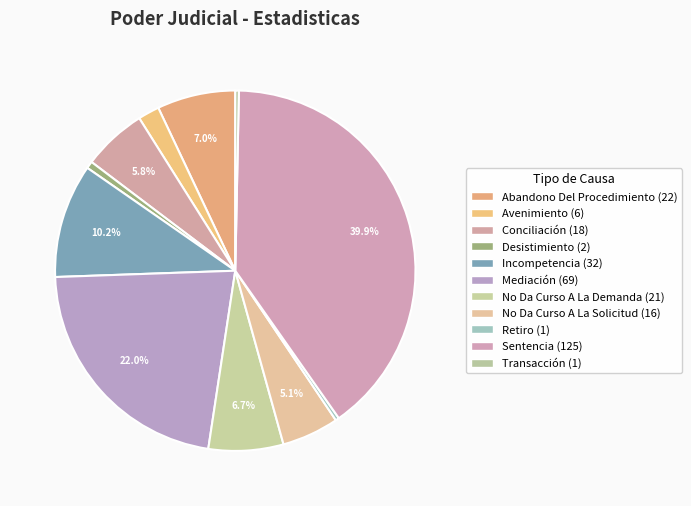

Does No Da Curso A La Demanda account for over 50% of the chart?

No